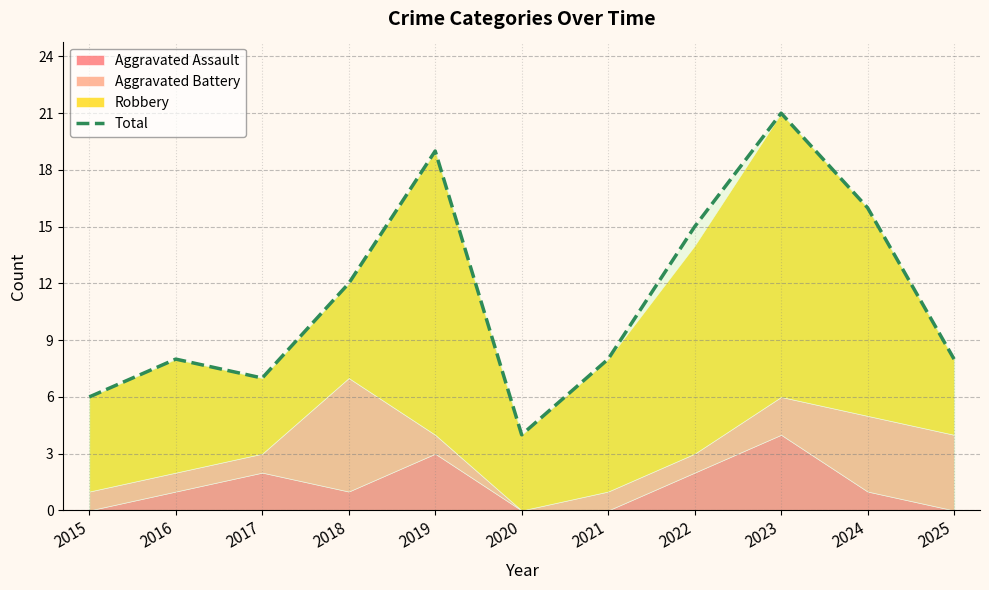

Between 2023 and 2020, which is larger?

2023